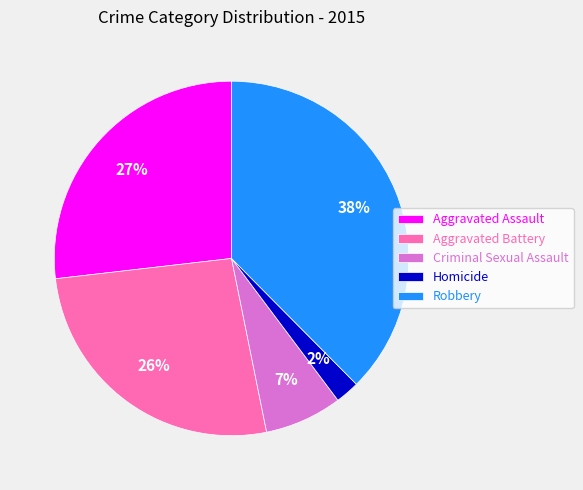

How many segments does this pie chart have?

5